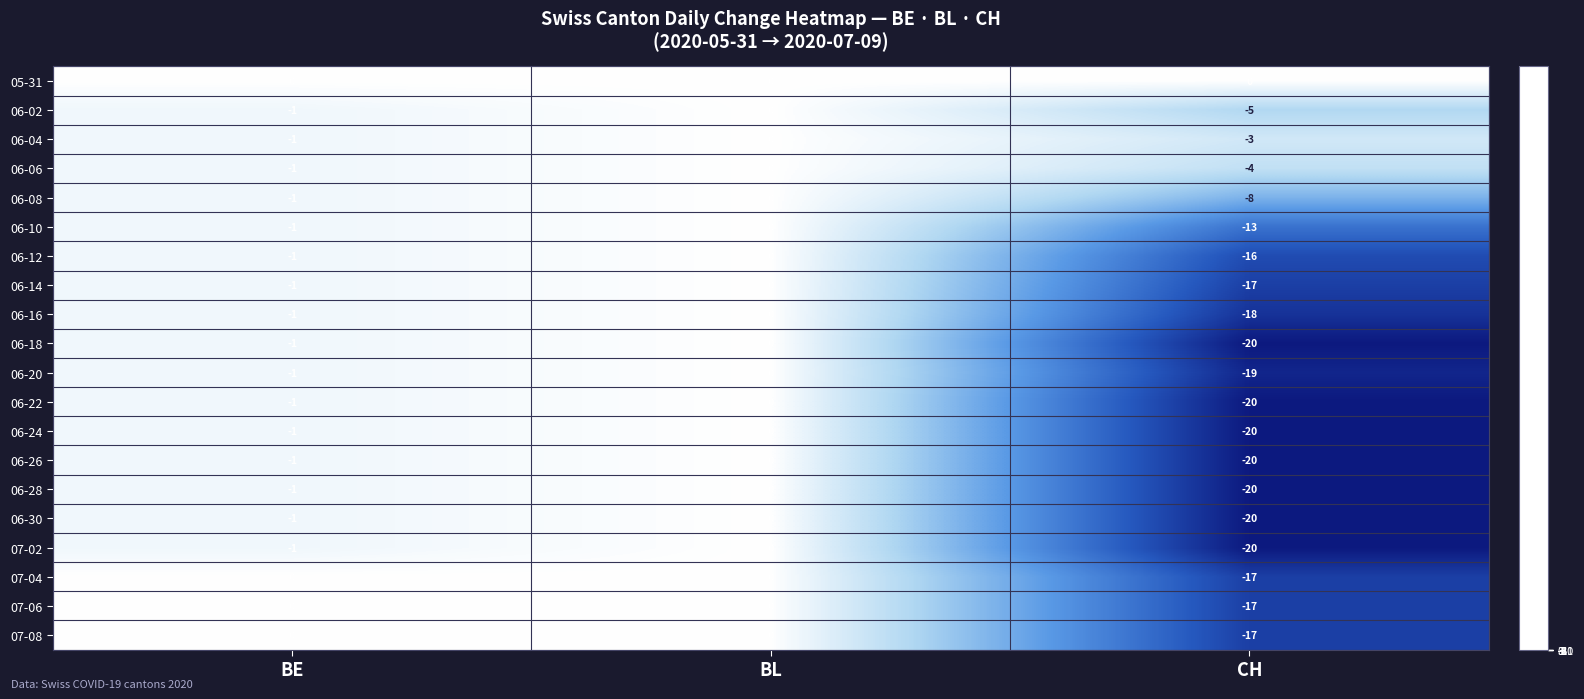

What is the total value across all series at CH?

-294